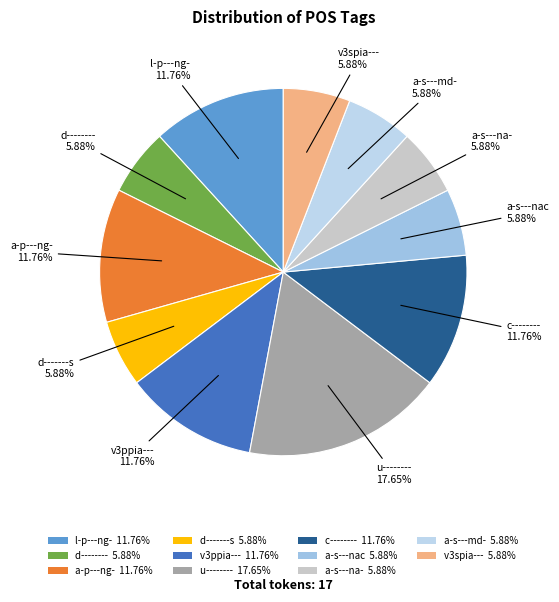

Between d-------- 5.88% and l-p---ng- 11.76%, which is larger?

l-p---ng- 11.76%